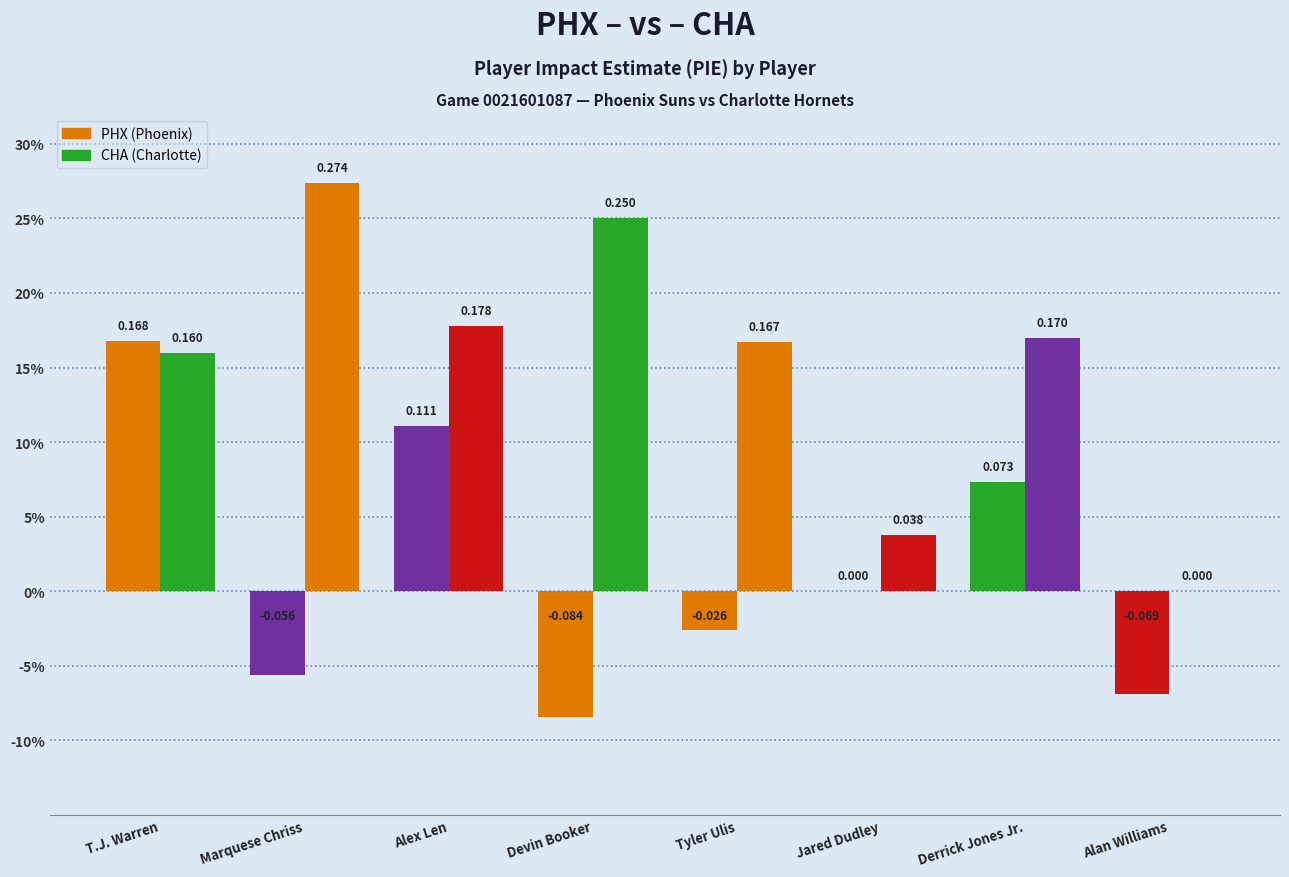

The value of PHX at Devin Booker is -0.1. True or false?

True